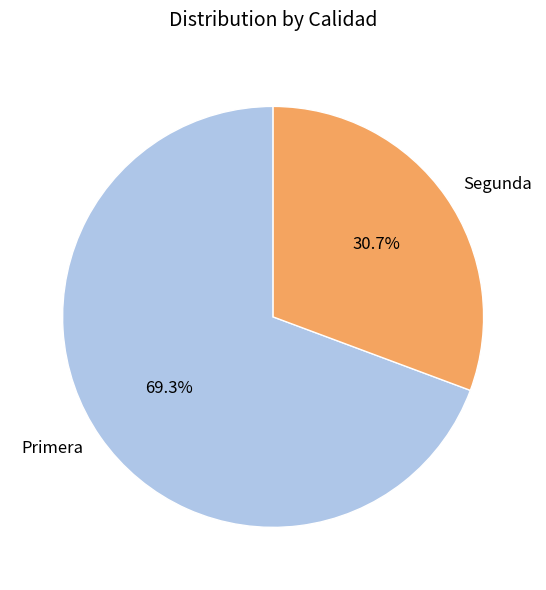

Do Primera and Segunda together represent more than half of the pie?

Yes